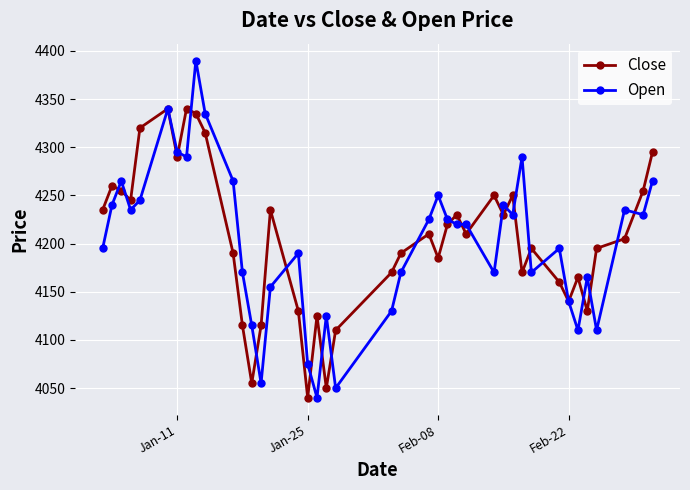

Which series has the largest range (max minus min)?

Open